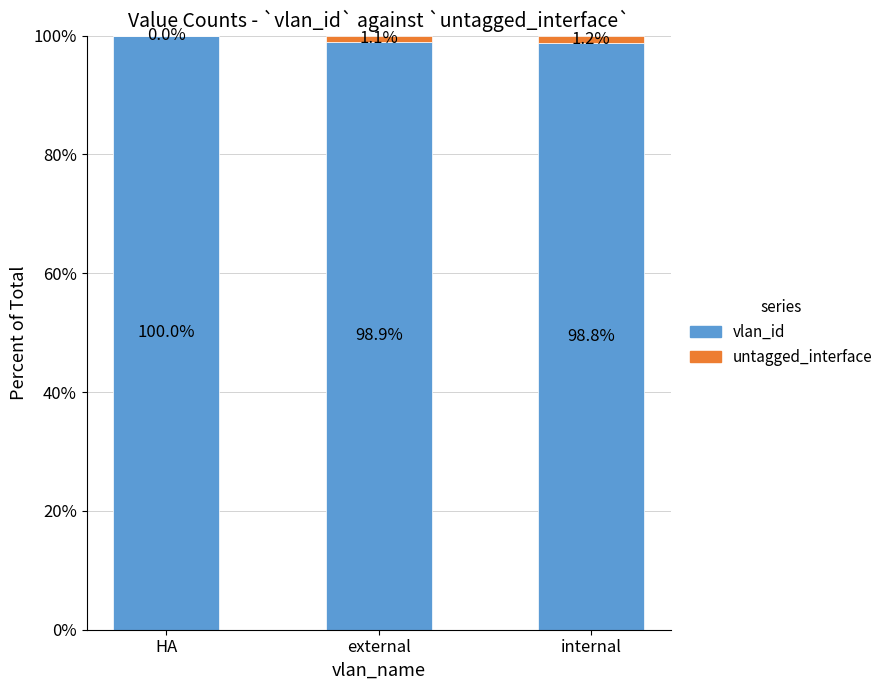

What is the total value across all series at HA?

100.0